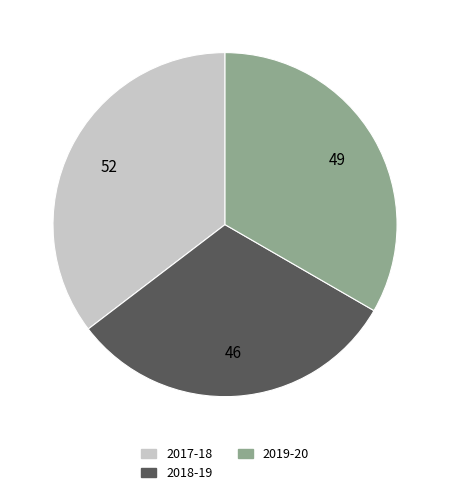

Does 2019-20 account for over 50% of the chart?

No